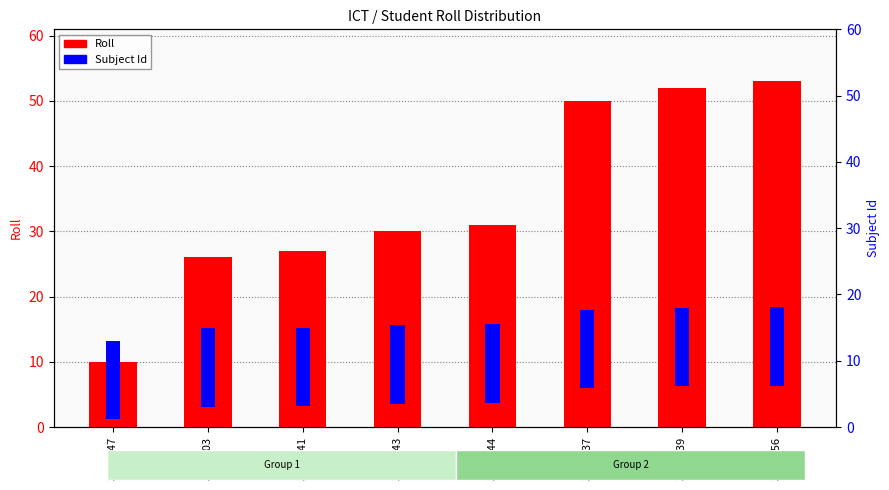

What is the sum of the Roll values at 3582639 and 3584044?

83